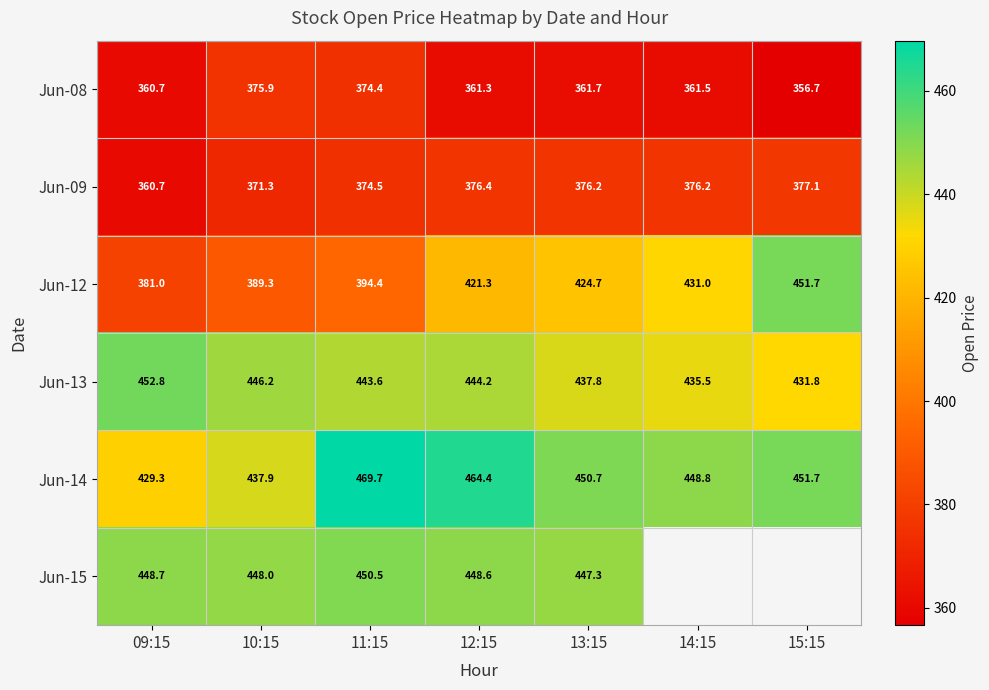

What is the difference between the maximum and minimum values in the Jun-12 series?

70.7